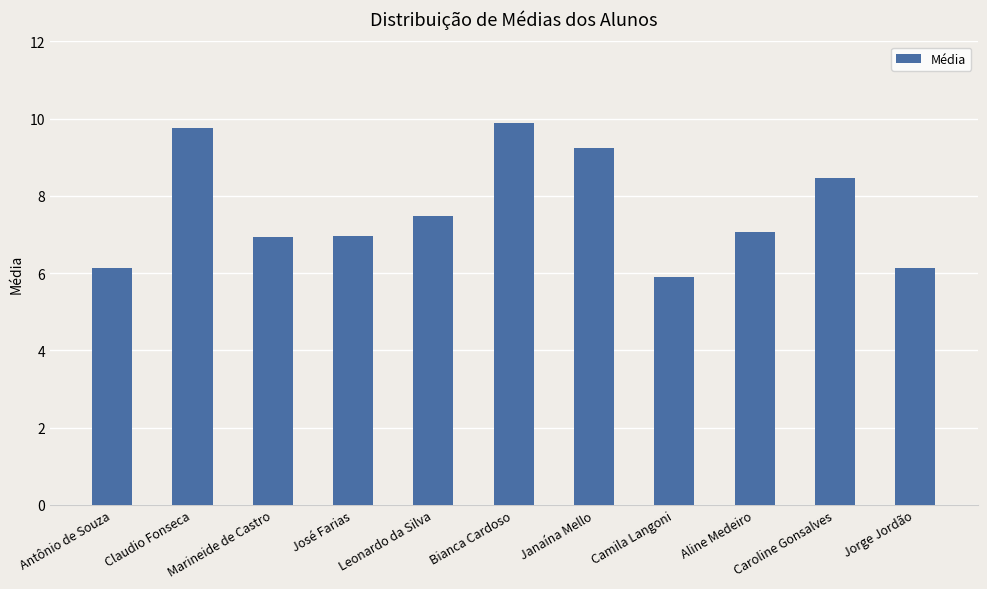

How many values are below 7?

5